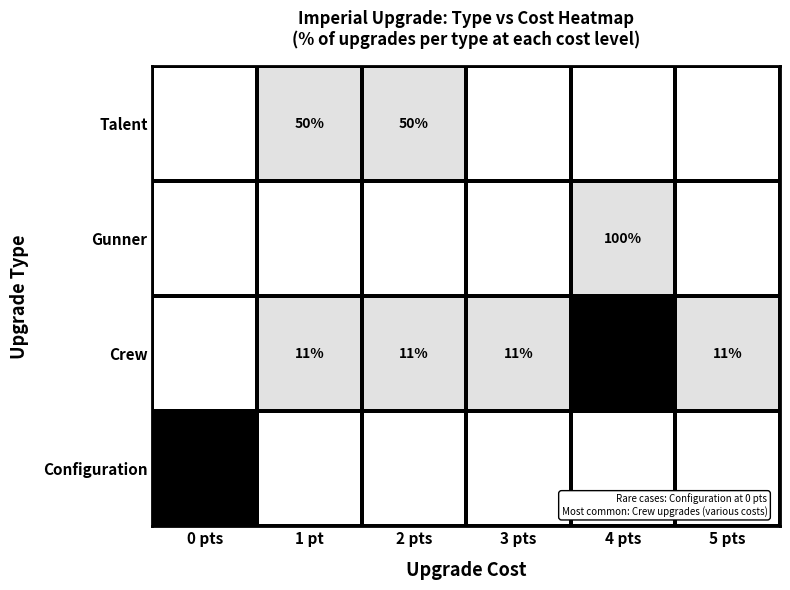

True or false: Talent has a value of 12 at 2 pts.

False